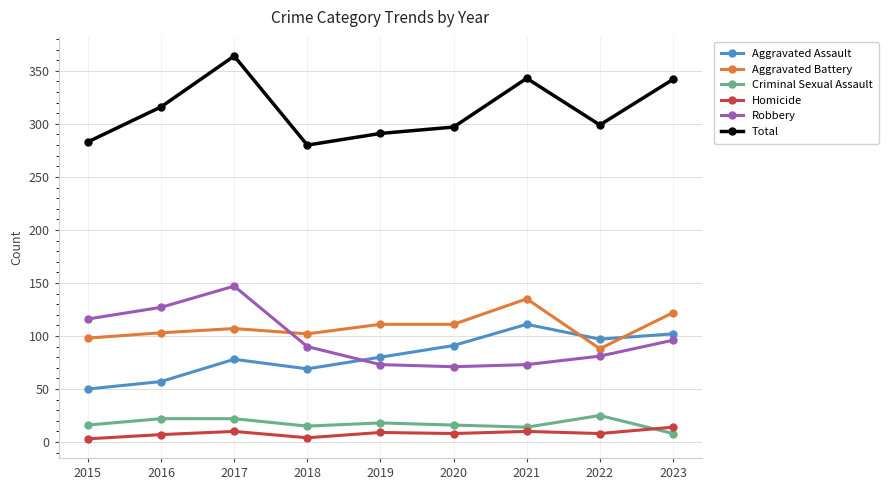

What is the difference between the highest and lowest values at 2019?

282